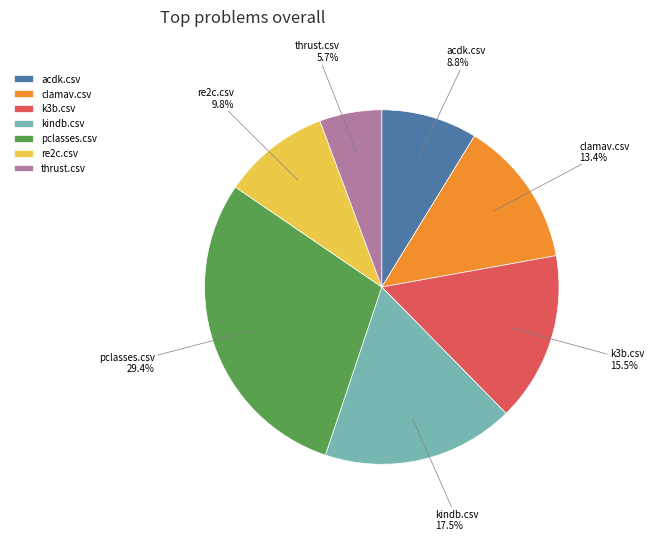

To the nearest percent, what is the difference between the largest and smallest slice percentages?

24%